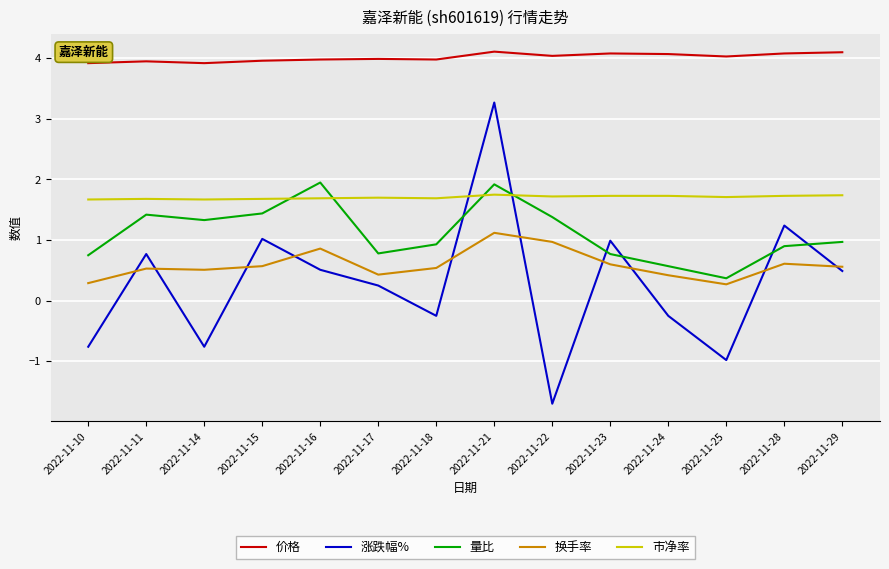

Which series has the largest total across all categories?

价格